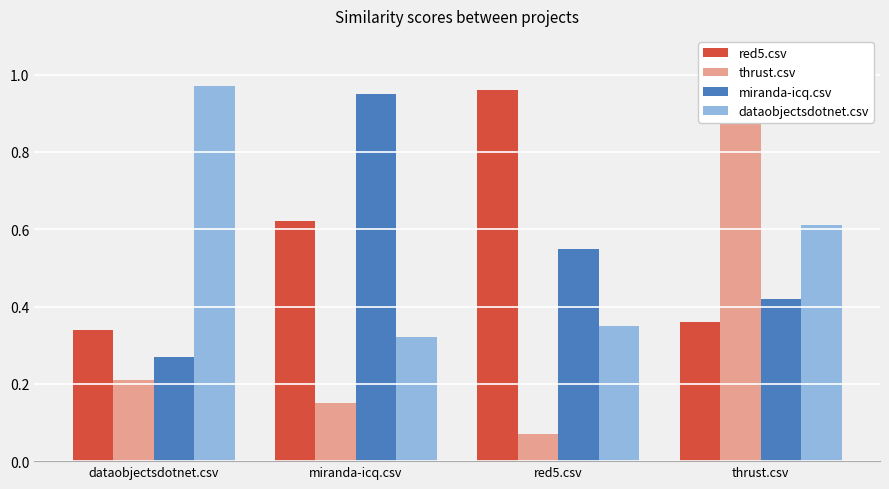

What is the value of the dataobjectsdotnet.csv bar at the 1st from the left?

1.0